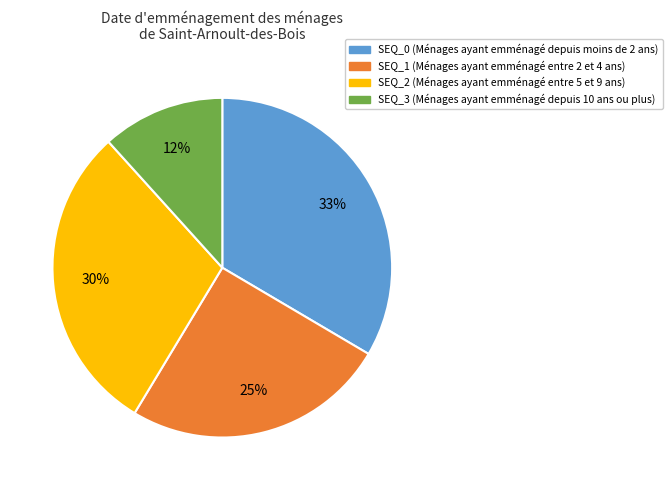

Does any single category account for the majority?

No